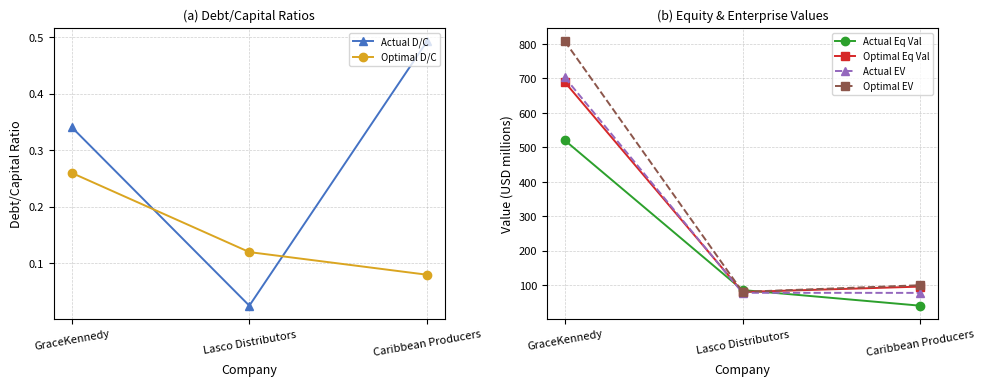

Reading right to left, what are all the values shown in this chart?

Actual D/C: Caribbean Producers=0.5	Lasco Distributors=0.0	GraceKennedy=0.3
Optimal D/C: Caribbean Producers=0.1	Lasco Distributors=0.1	GraceKennedy=0.3
Actual Eq Val: Caribbean Producers=40.8	Lasco Distributors=86.2	GraceKennedy=520.8
Optimal Eq Val: Caribbean Producers=96.2	Lasco Distributors=80.5	GraceKennedy=689.8
Actual EV: Caribbean Producers=78.0	Lasco Distributors=78.2	GraceKennedy=703.3
Optimal EV: Caribbean Producers=100.2	Lasco Distributors=80.9	GraceKennedy=808.3